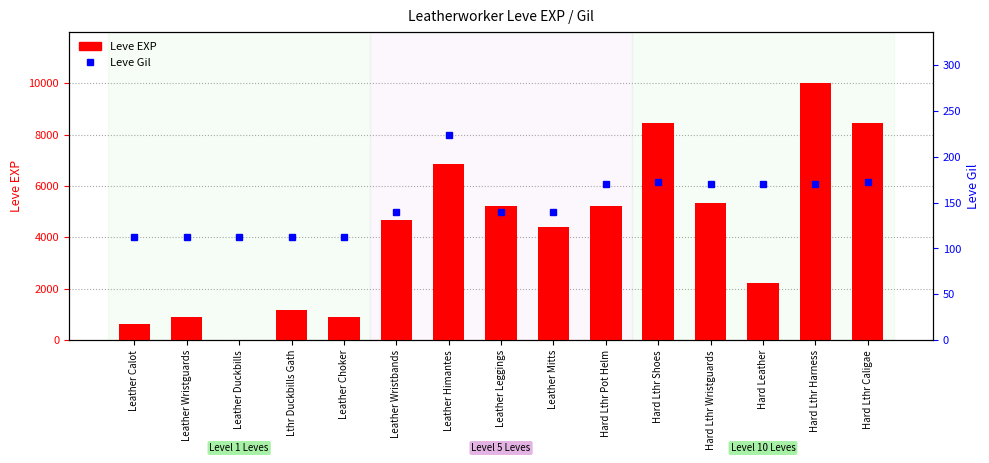

Which label corresponds to the smallest value in the chart?

Leather Duckbills